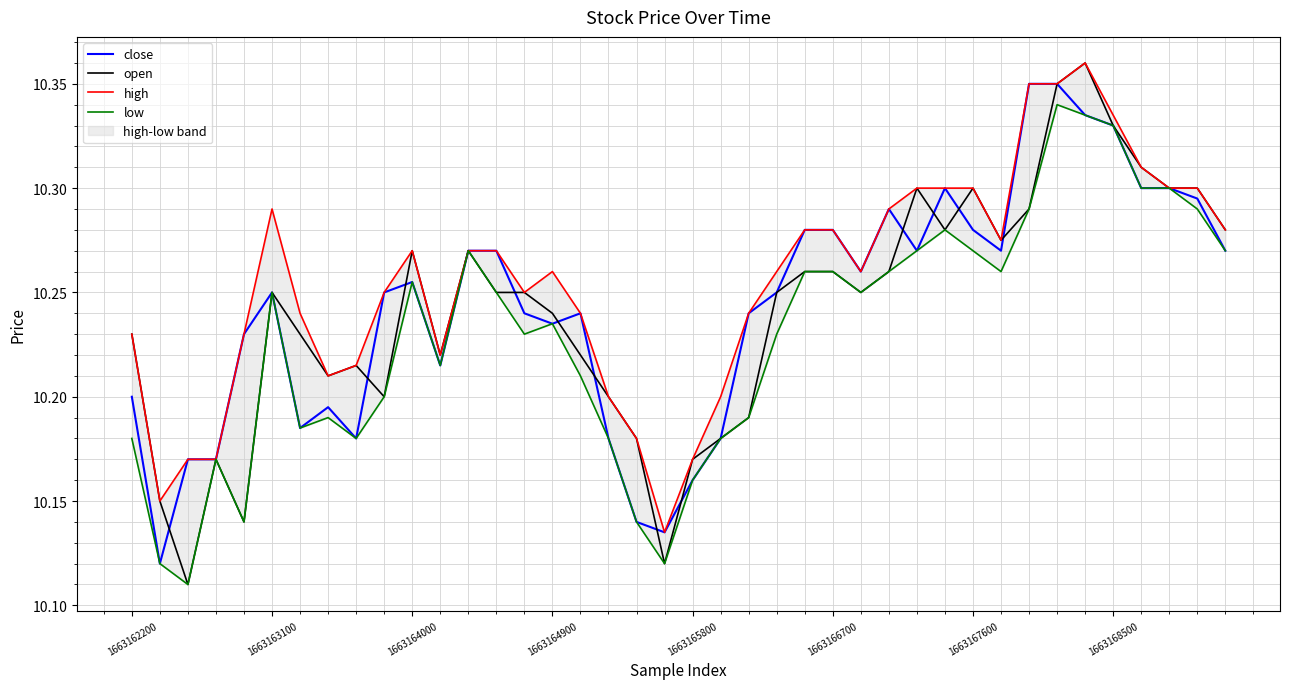

Is the value of open at 1663164900 greater than the value of close at 1663166700?

No